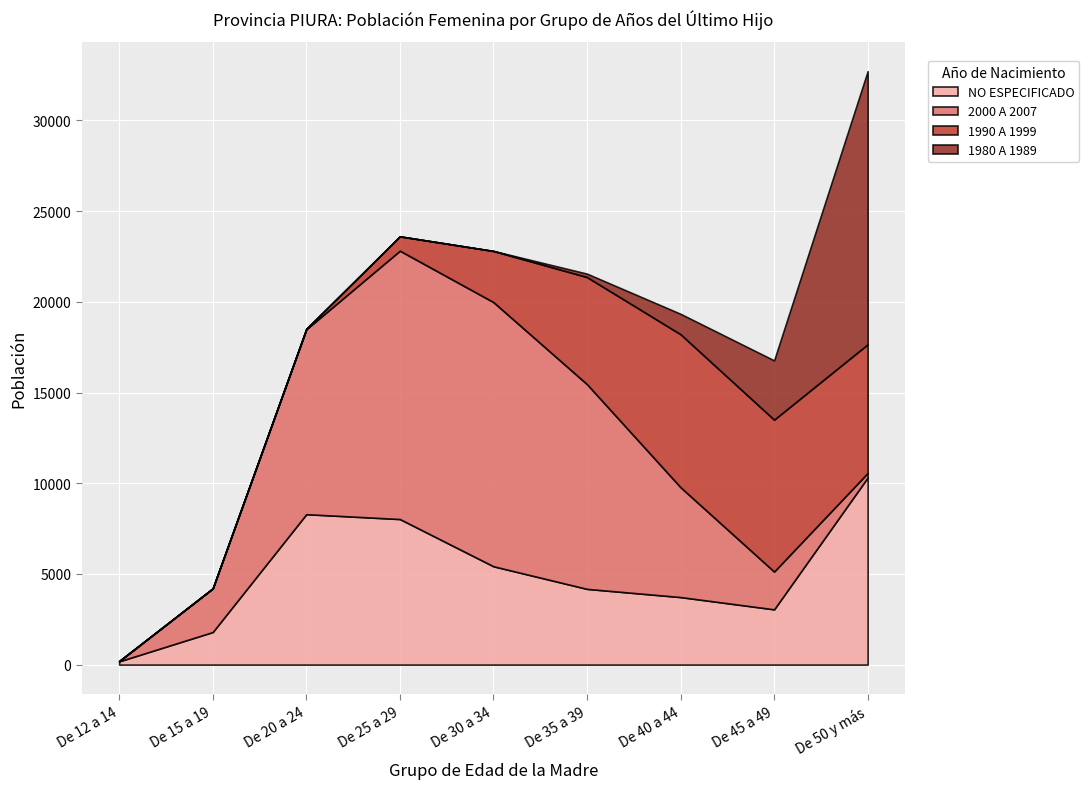

The 1980 A 1989 series shows 15056 at De 50 y más. True or false?

True